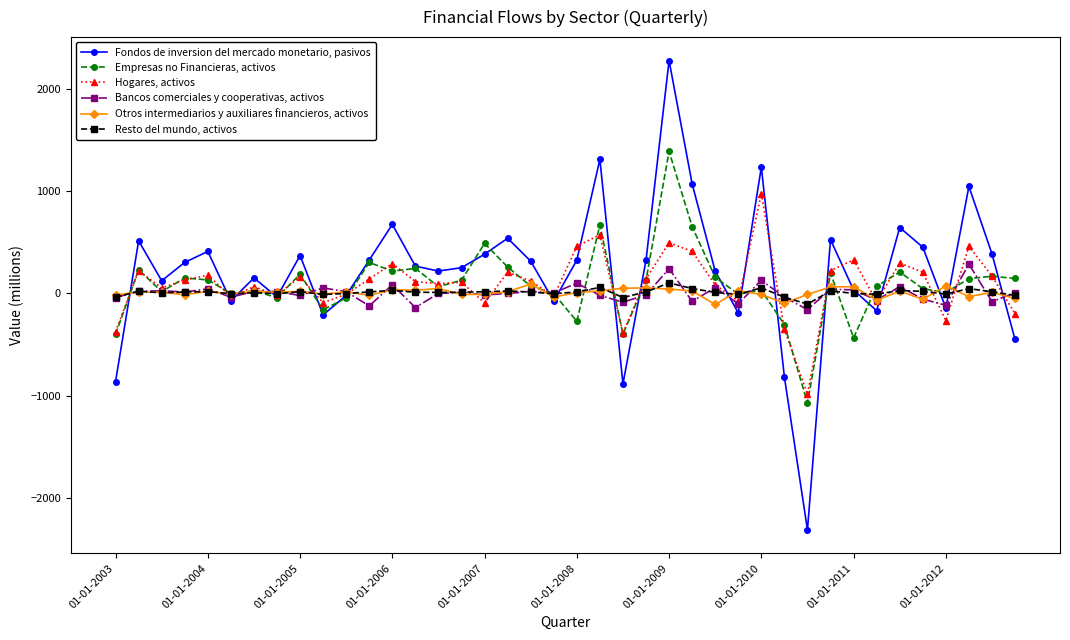

How many series are shown in this chart?

6